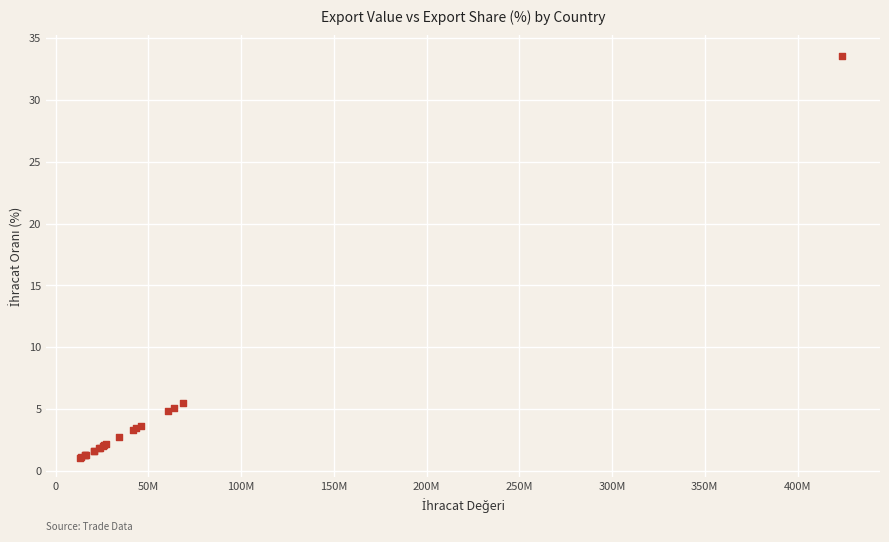

What Y value in the scatter plot is closest to 17?

5.5